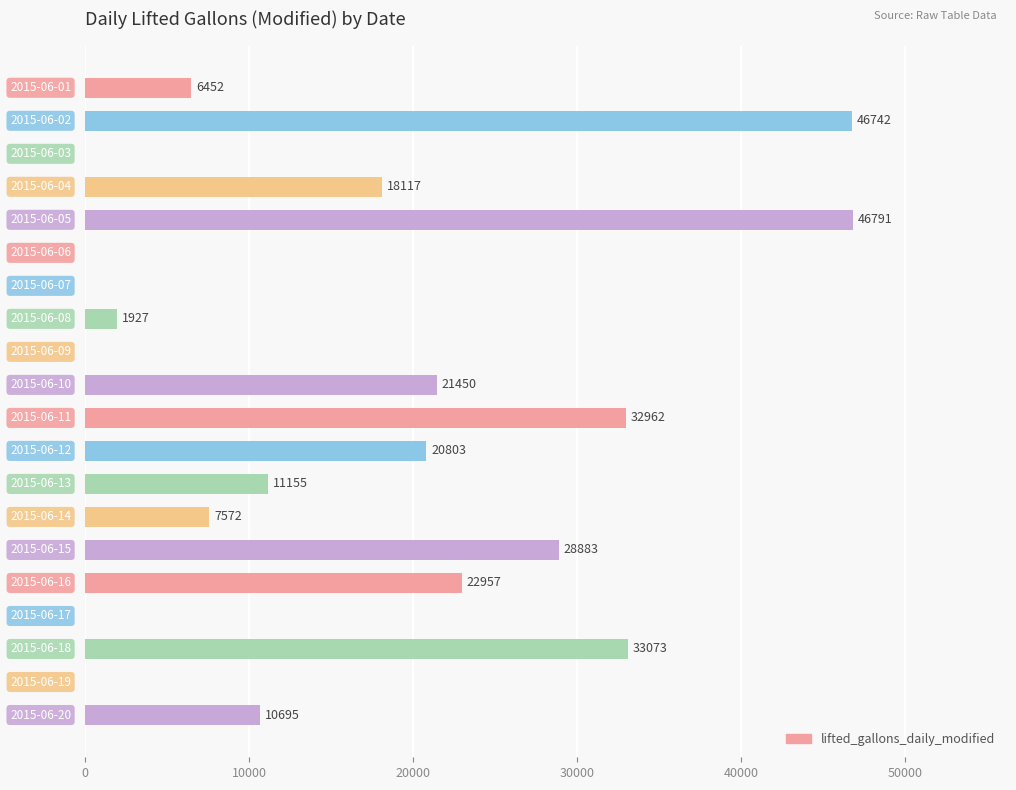

What is the greatest value displayed?

46791